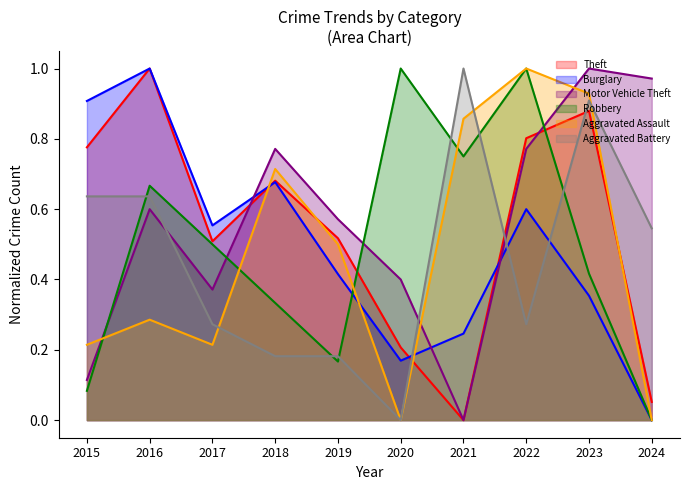

How many lines are shown in the chart?

6